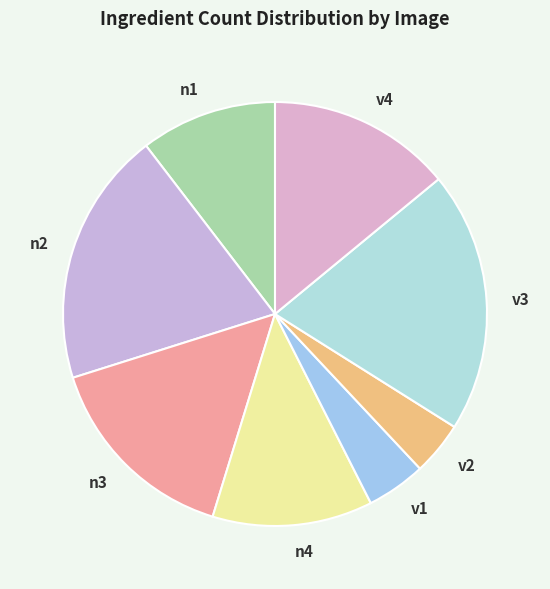

Is n4 the majority of the pie?

No